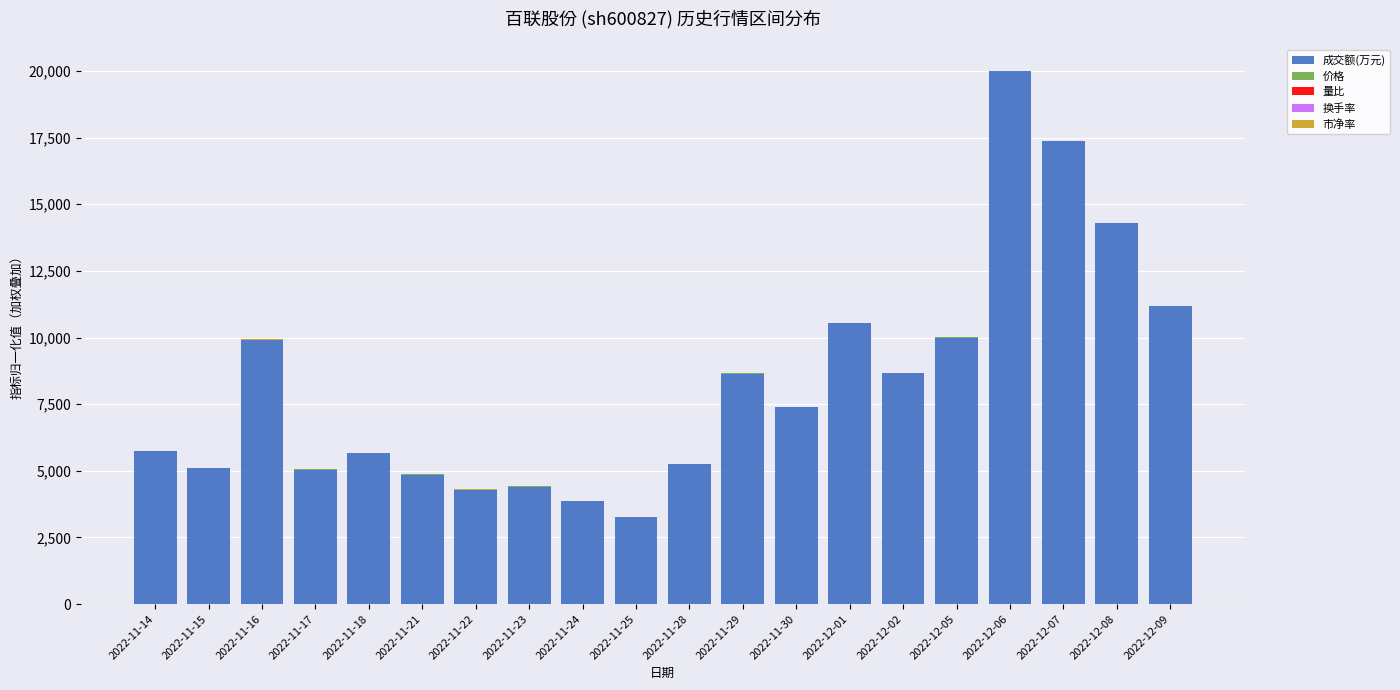

At which category is the sum across all series the highest?

2022-12-06